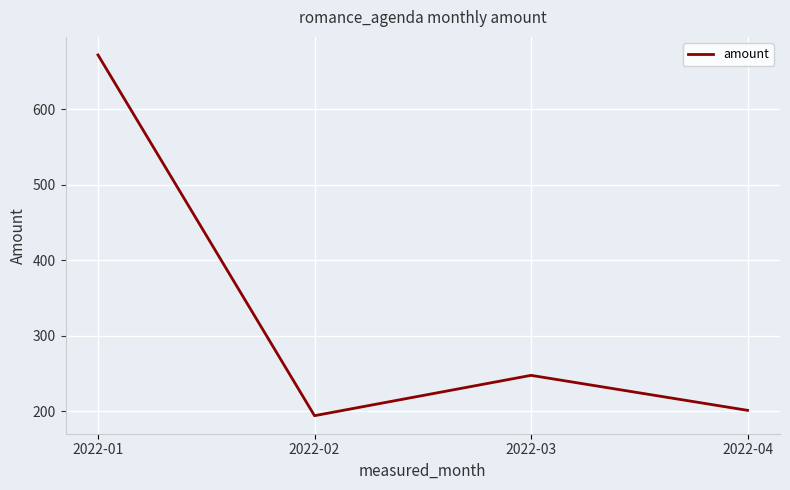

What is the greatest value displayed?

671.8